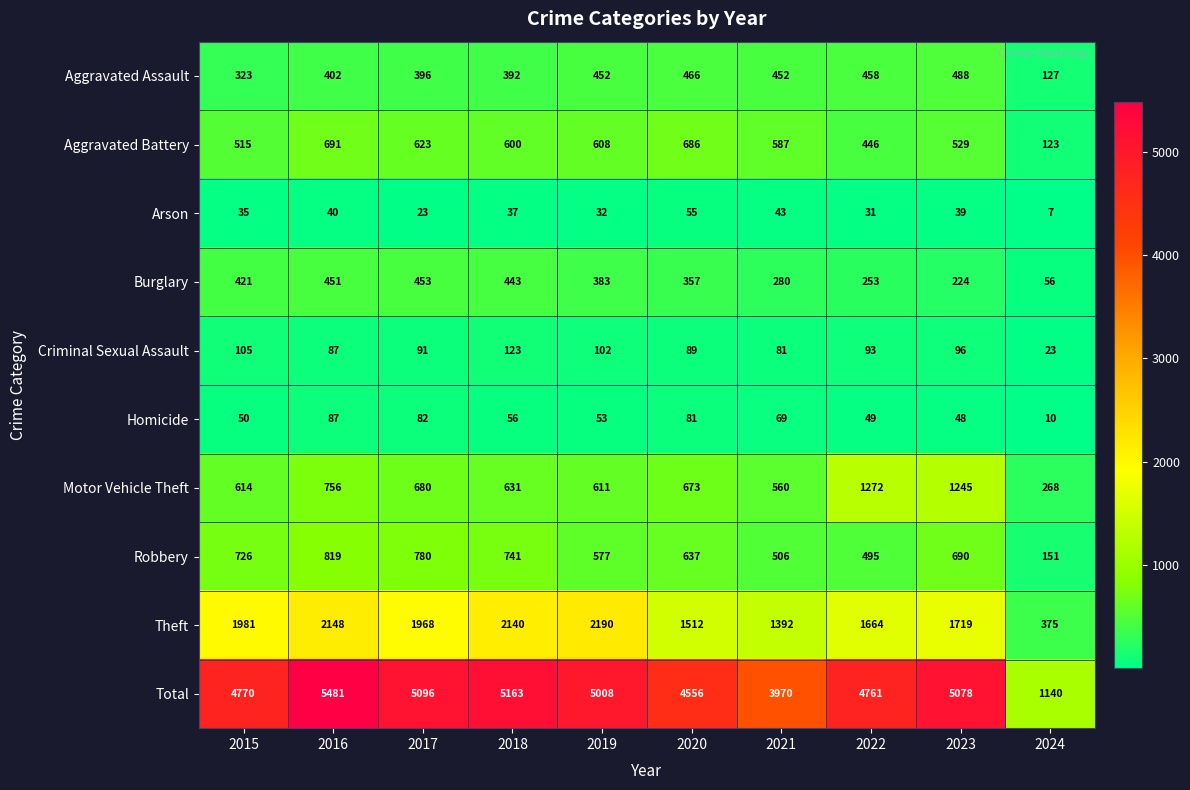

What is the greatest value displayed?

5481